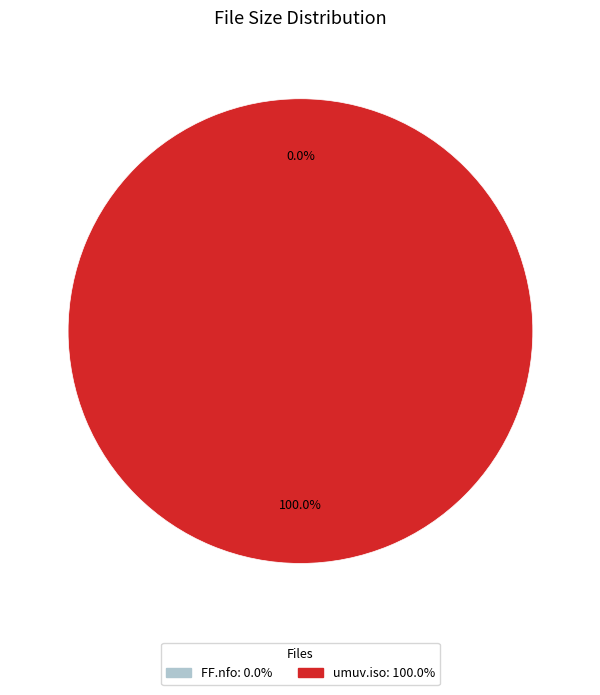

Count the number of slices in the pie.

2